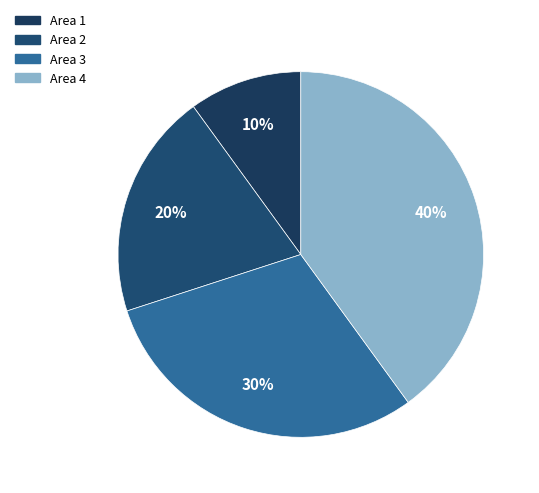

Is there a majority slice in this chart?

No